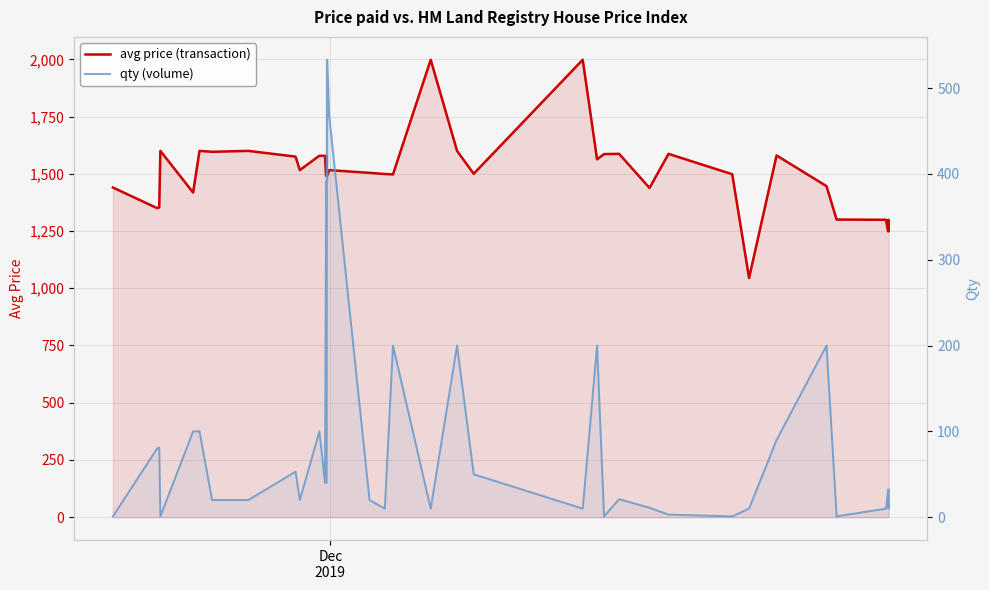

What is the lowest value of the qty (volume) series?

1